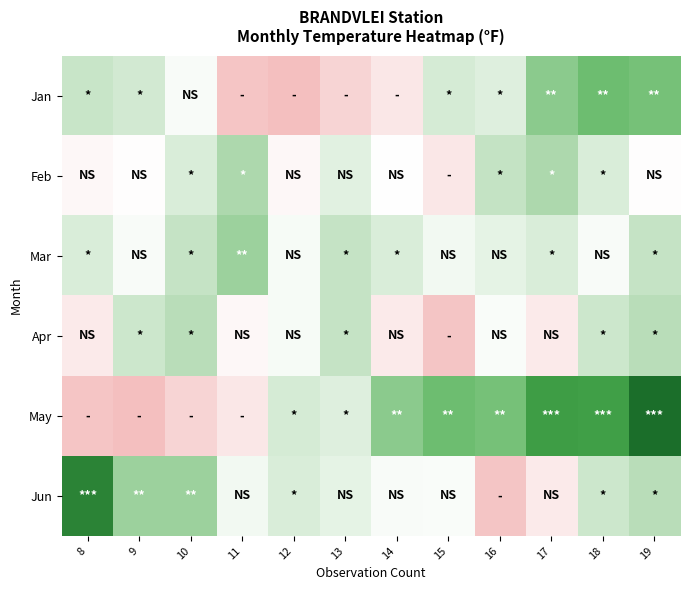

Which category has the lowest value across all series?

12